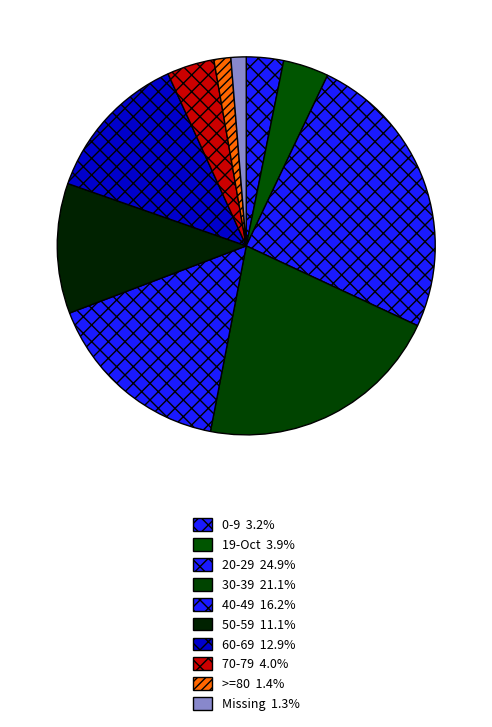

Which category has the smallest portion of the pie?

Missing